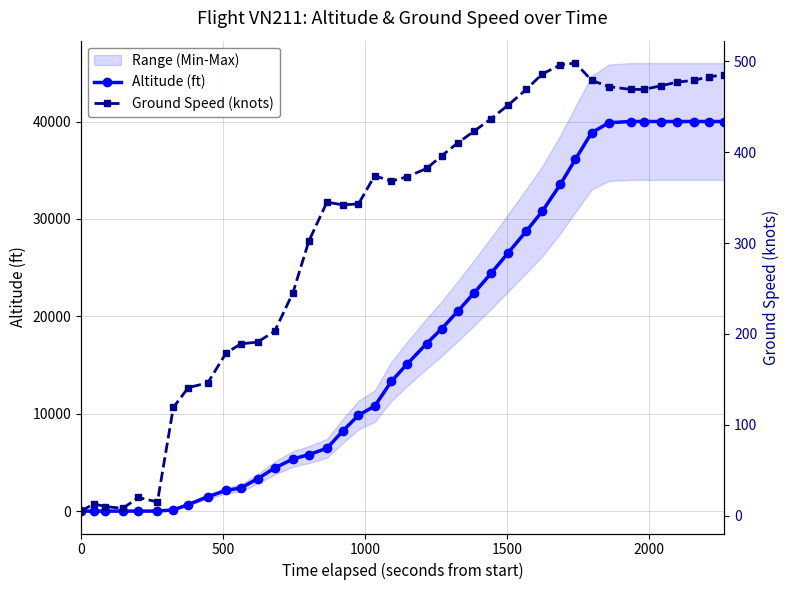

How many values in the Ground Speed (knots) series are below 374?

20